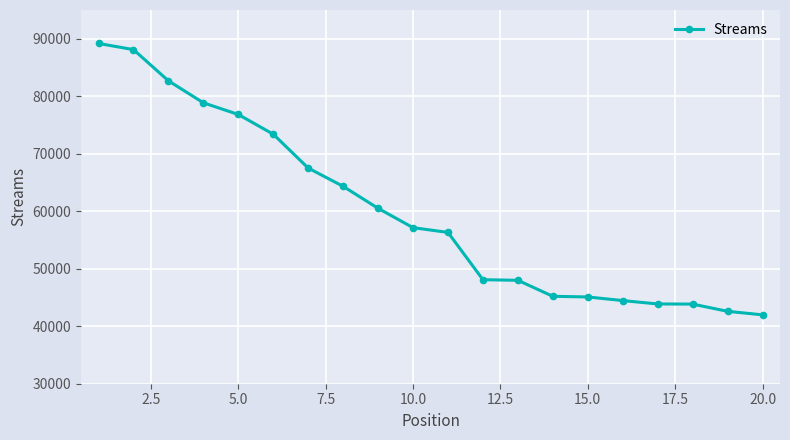

What is the average value?

59900